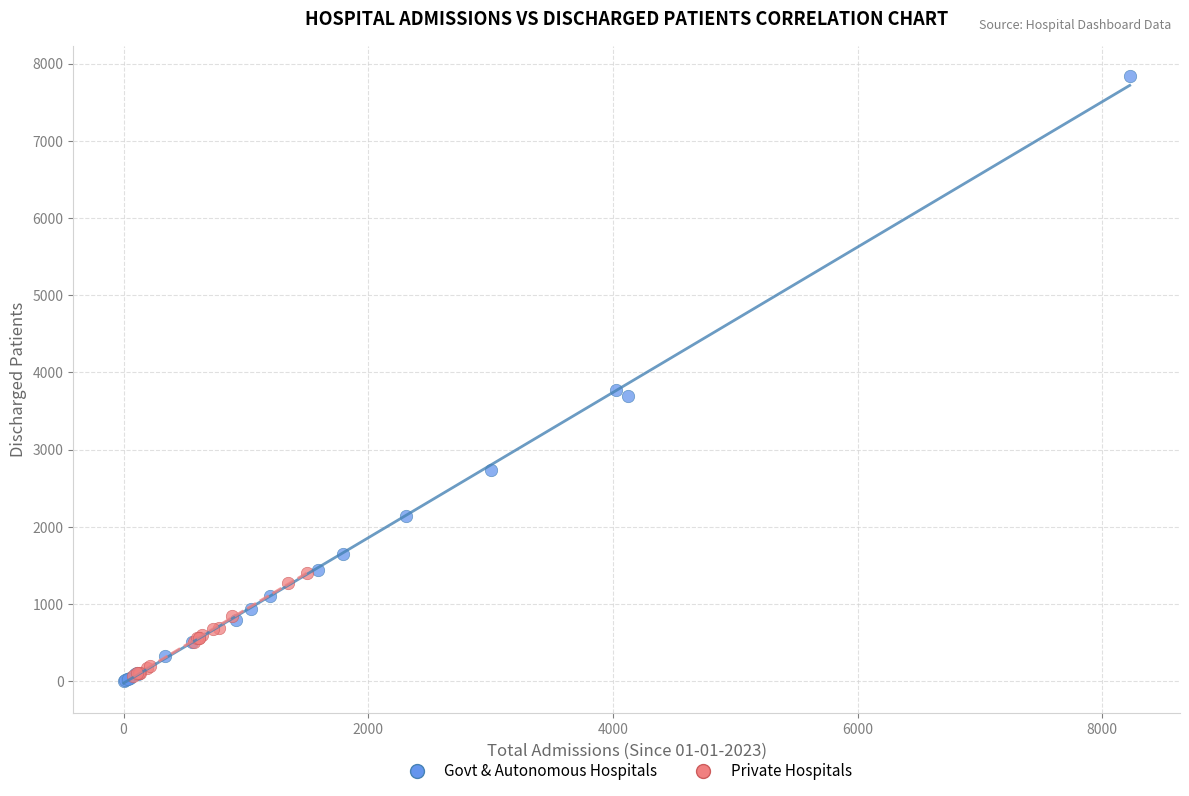

Which series has the widest spread of Y values?

Govt & Autonomous Hospitals